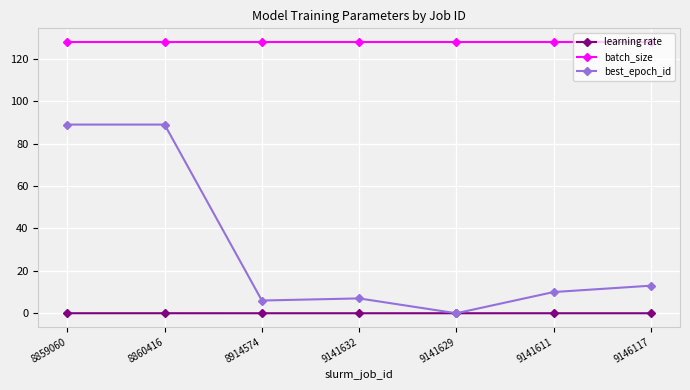

Which series has the largest range (max minus min)?

best_epoch_id